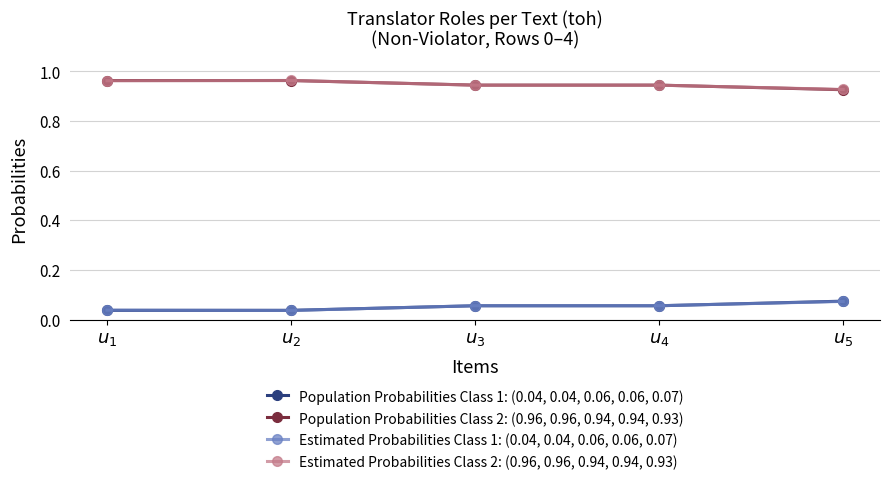

List the labels in order of Estimated Probabilities Class 1: (0.04, 0.04, 0.06, 0.06, 0.07) value, smallest first.

$u_{2}$, $u_{1}$, $u_{3}$, $u_{4}$, $u_{5}$